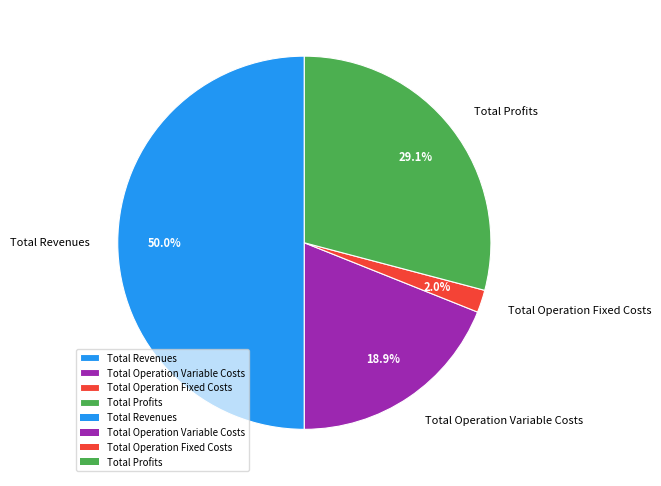

To the nearest percent, what is the combined percentage of Total Operation Variable Costs and Total Operation Fixed Costs?

21%